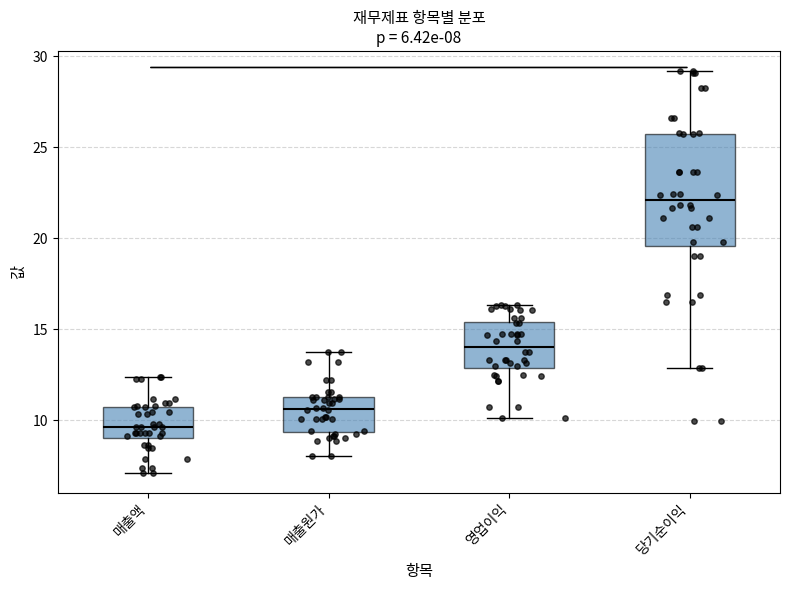

Which box's median line is the highest?

당기순이익